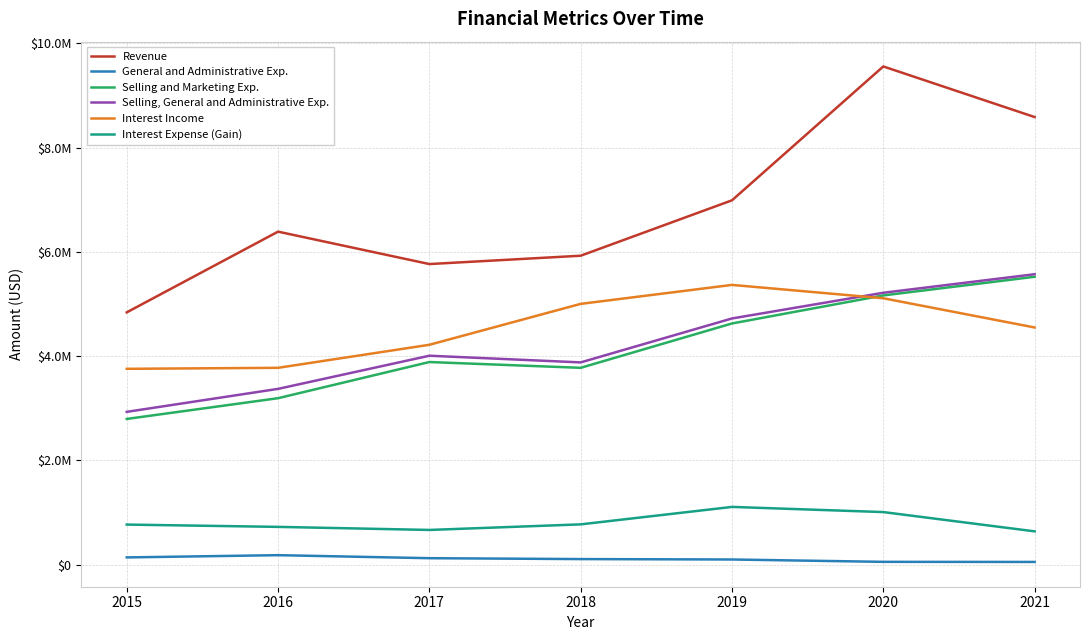

Reading left to right, transcribe all the data shown in this chart.

Revenue: 4838000	6387000	5765000	5925000	6988000	9557000	8586000
General and Administrative Exp.: 136000	179000	121000	104000	96000	51000	49000
Selling and Marketing Exp.: 2793000	3191000	3885000	3774000	4625000	5163000	5521000
Selling, General and Administrative Exp.: 2929000	3370000	4006000	3878000	4721000	5214000	5570000
Interest Income: 3755000	3774000	4216000	5001000	5365000	5109000	4548000
Interest Expense (Gain): 766000	722000	663000	770000	1105000	1006000	636000